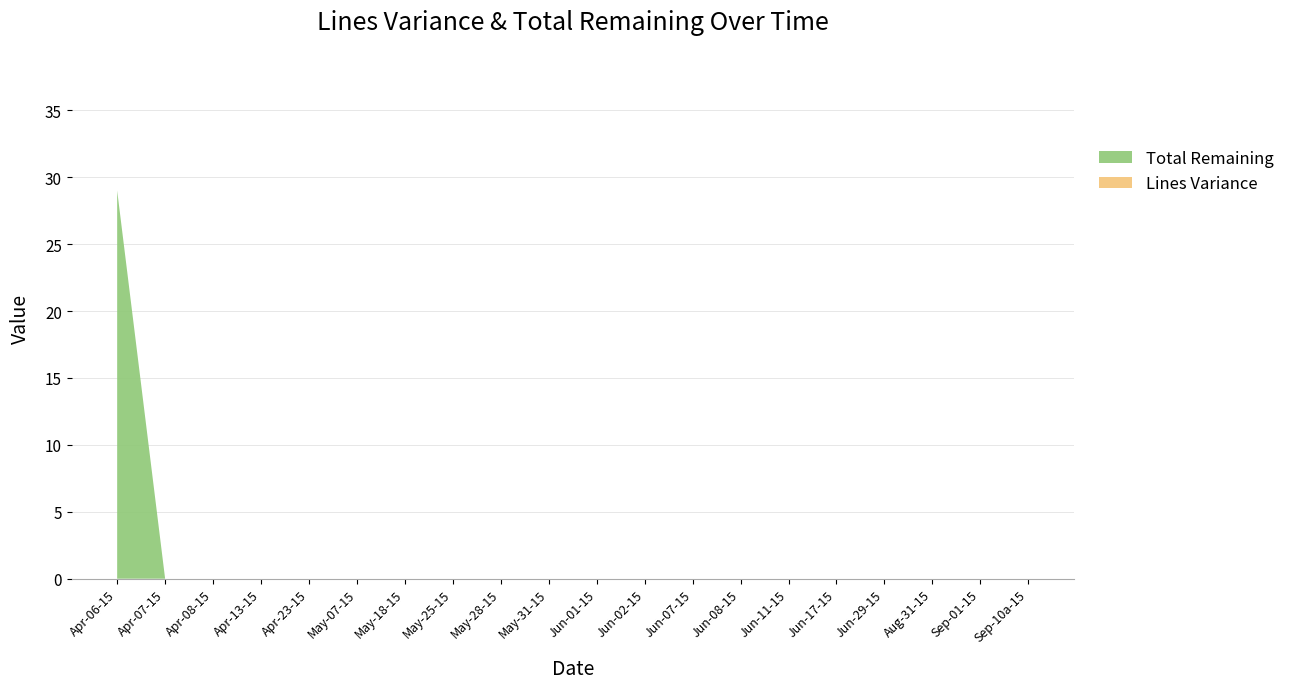

Reading left to right, list all the values displayed in this chart.

Lines Variance: 0	0	0	0	0	0	0	0	0	0	0	0	0	0	0	0	0	0	0
Total Remaining: 29	0	0	0	0	0	0	0	0	0	0	0	0	0	0	0	0	0	0